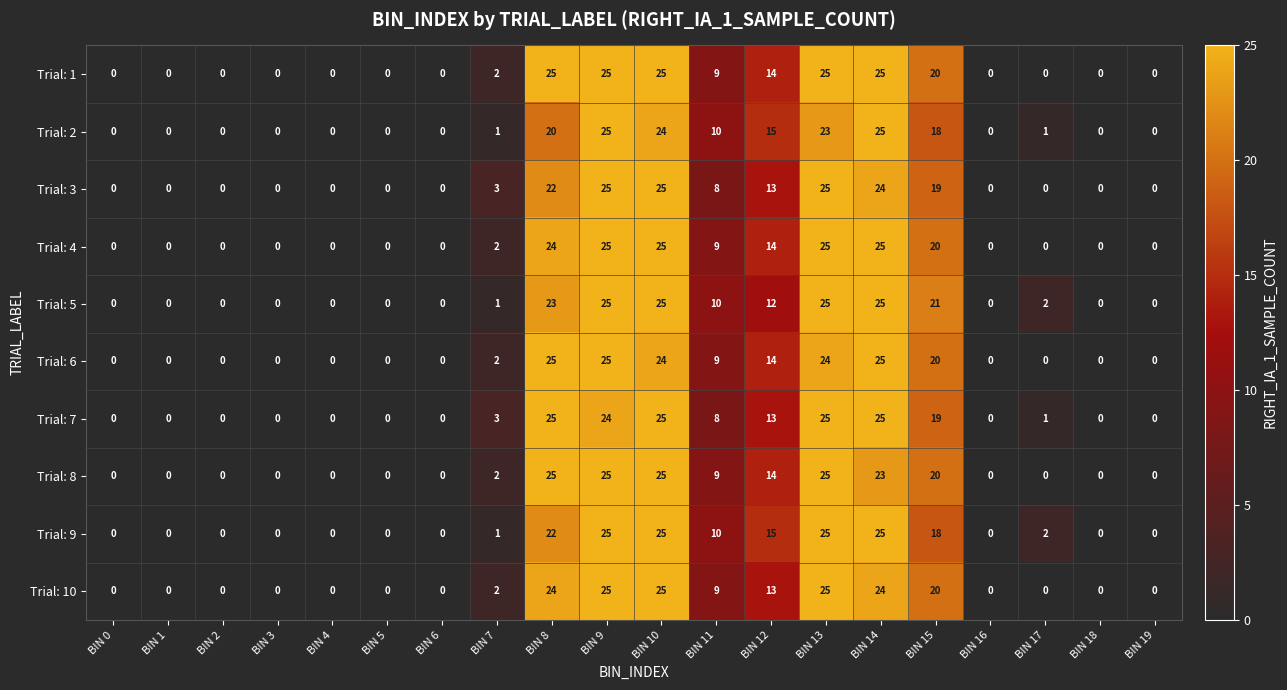

The Trial: 3 series shows 8 at BIN 11. True or false?

True